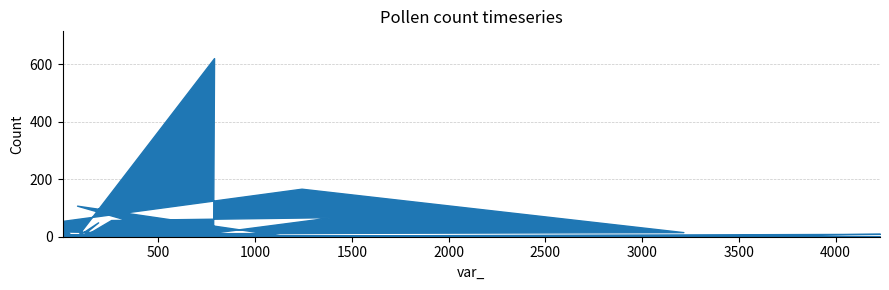

What is the difference between the maximum and minimum values?

620